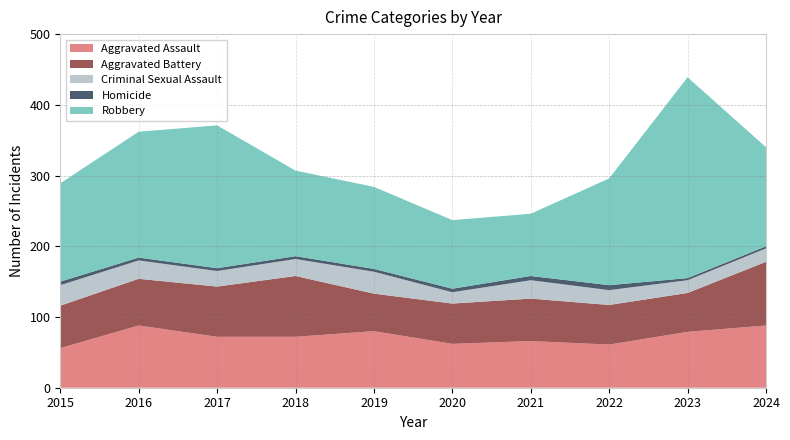

Reading left to right, what are all the values shown in this chart?

Aggravated Assault: 56	88	72	72	80	62	66	61	79	88
Aggravated Battery: 60	66	71	86	53	57	60	56	55	90
Criminal Sexual Assault: 29	26	22	24	31	16	26	21	18	19
Homicide: 5	4	4	4	4	5	6	7	3	3
Robbery: 139	178	202	121	116	97	88	151	284	140